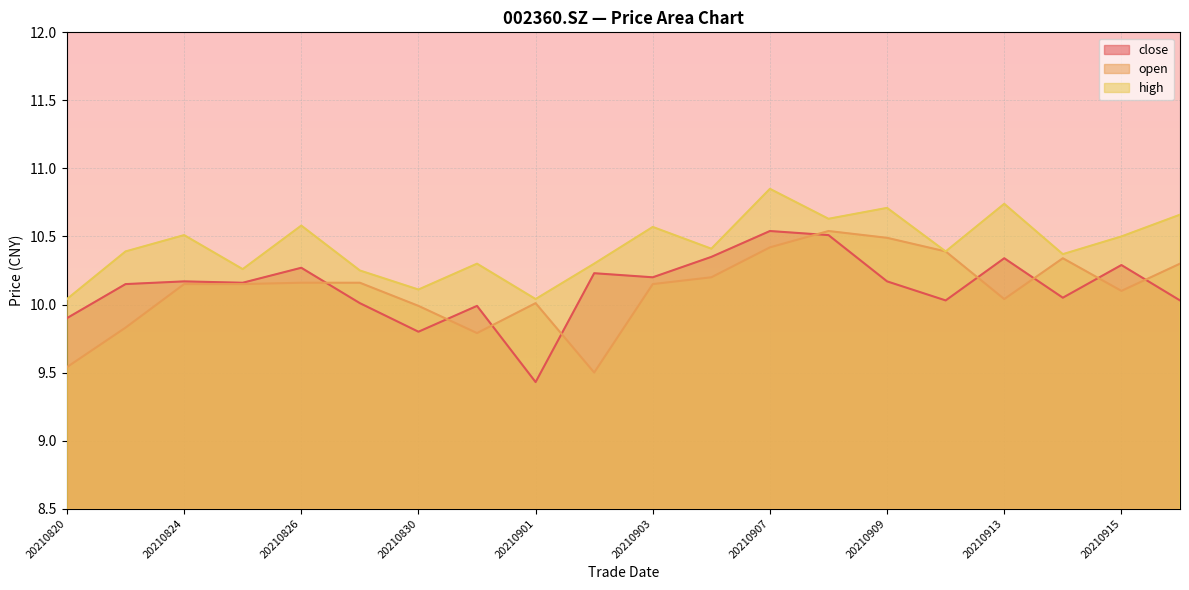

How many interior local peaks does the open series have?

3